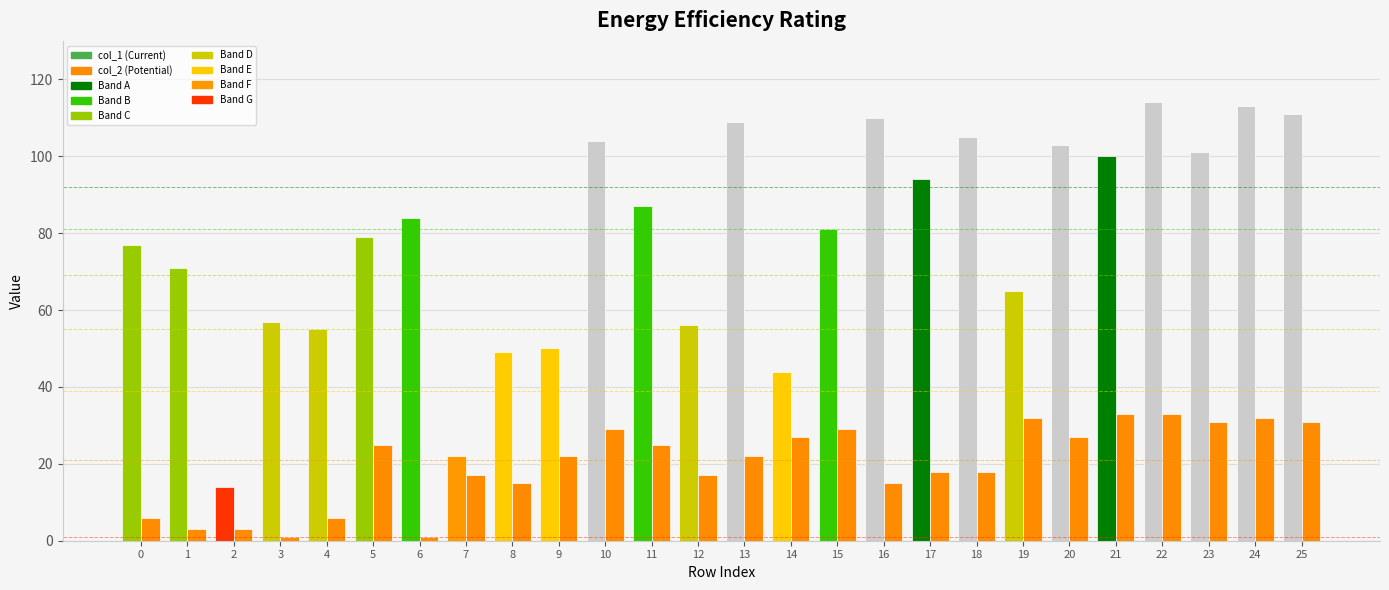

How many bars are there in each group?

2